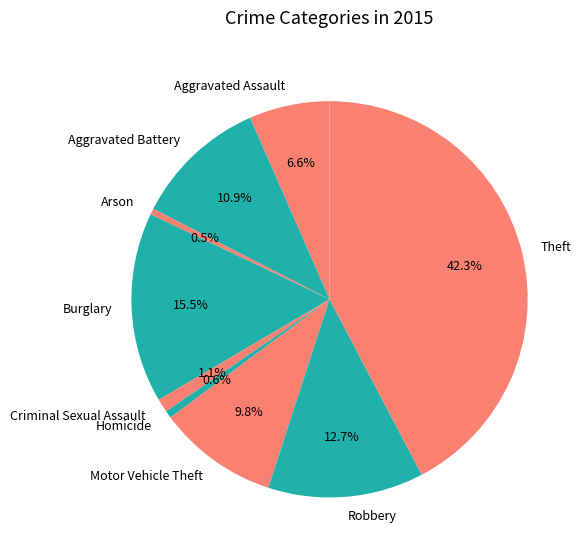

Does any single category account for the majority?

No